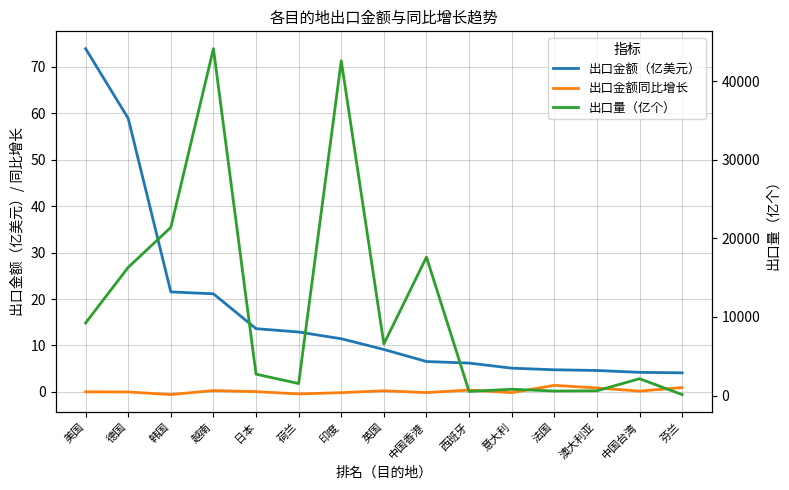

List the series in order of their peak value, highest first.

出口量（亿个）, 出口金额（亿美元）, 出口金额同比增长